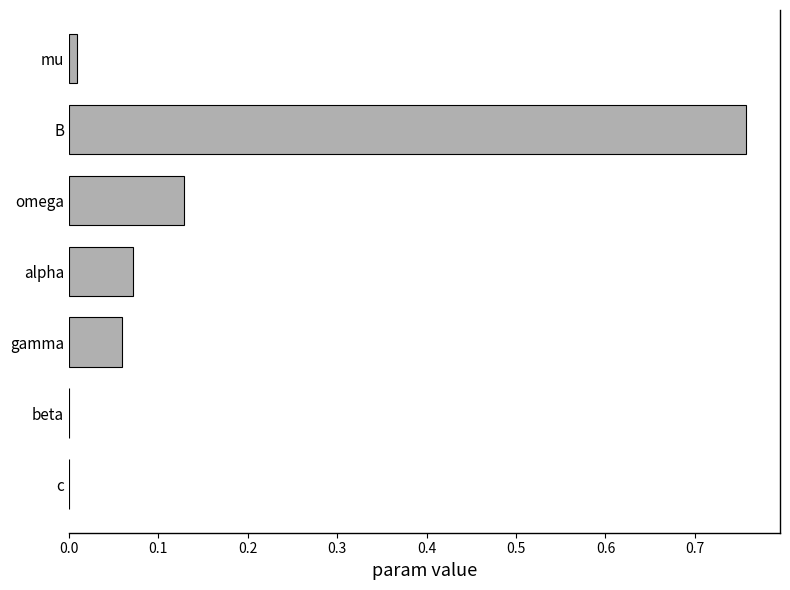

How many series are shown in this chart?

1